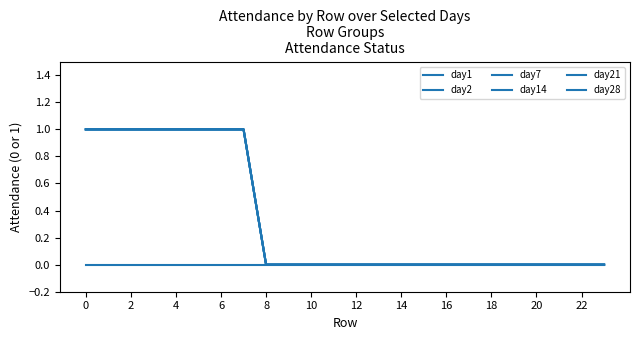

True or false: day1 and day2 cross at least once.

False